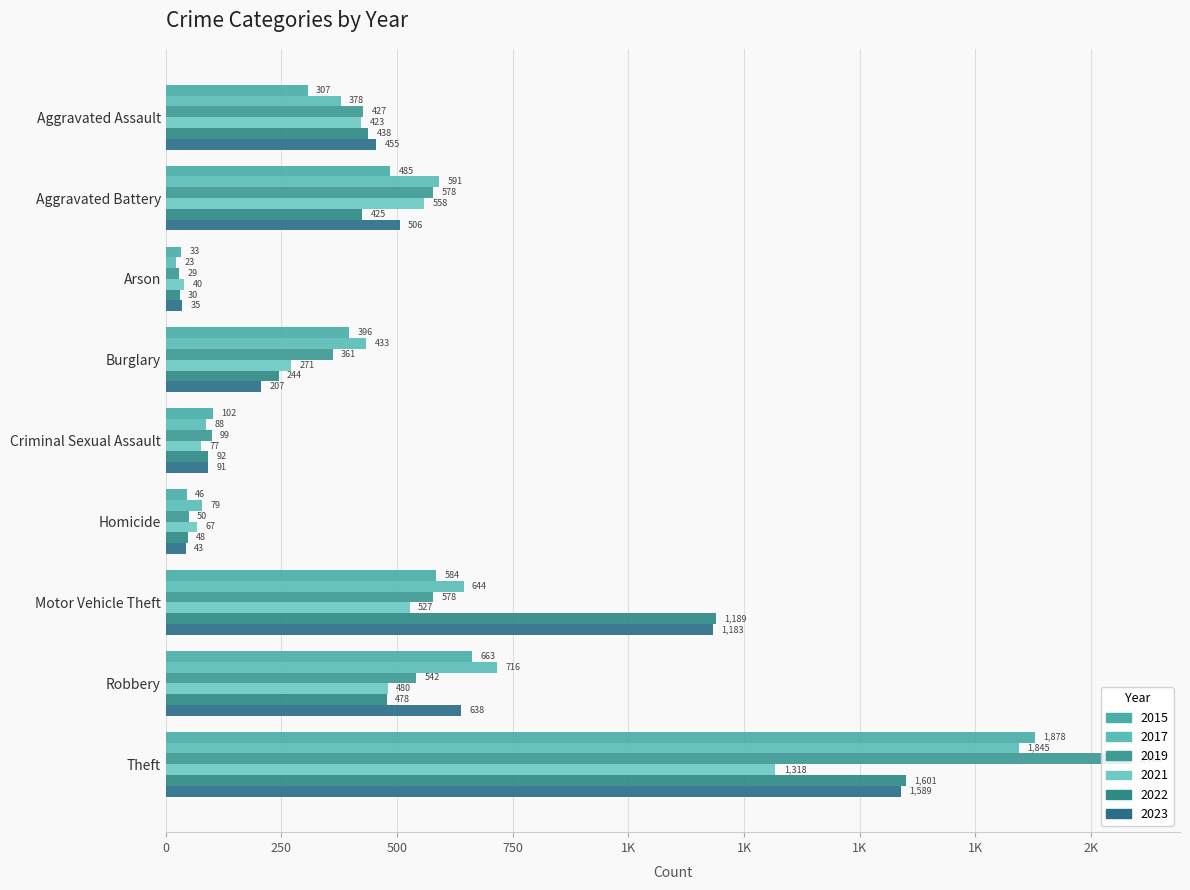

How many distinct data groups are displayed?

6